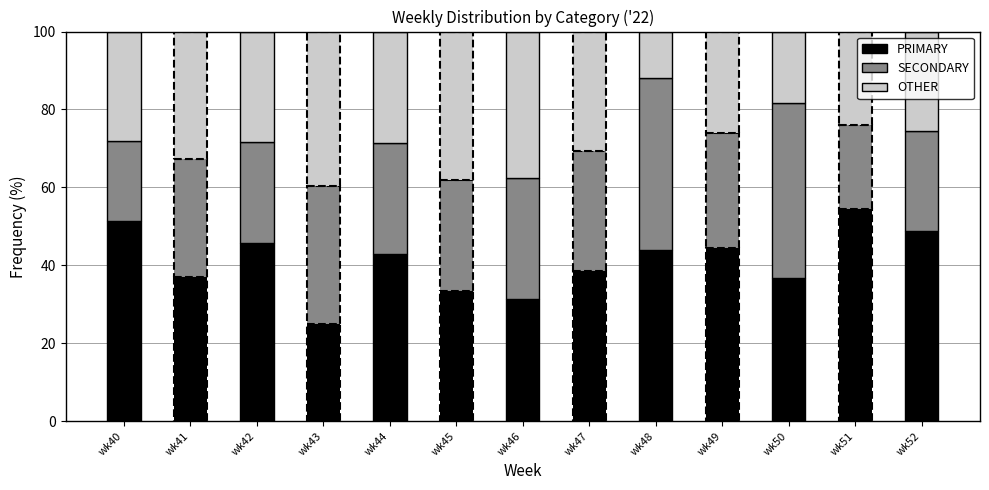

What is the difference between the maximum and minimum values in the PRIMARY series?

29.3